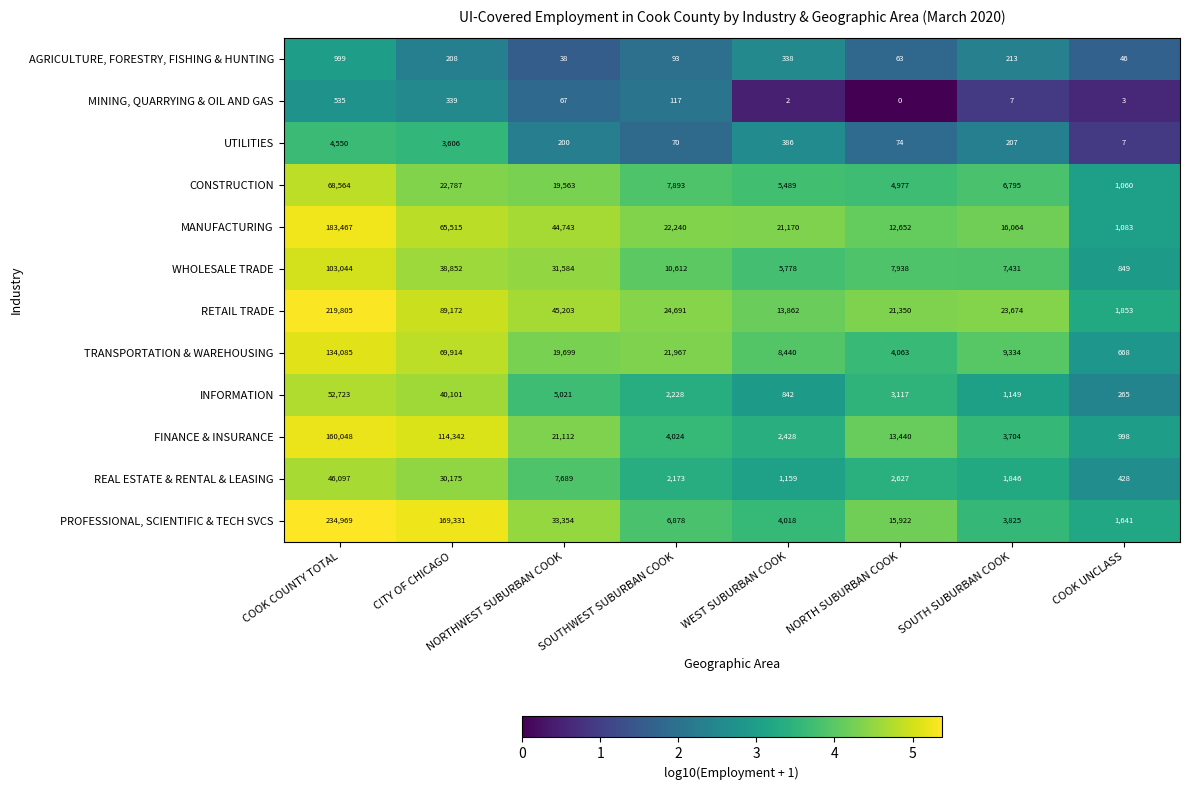

What is the greatest value displayed?

234969